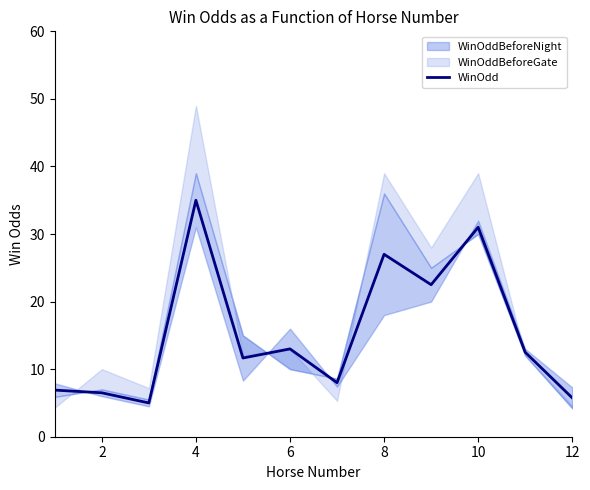

Is it true that WinOdd equals 27.0 at 8?

True